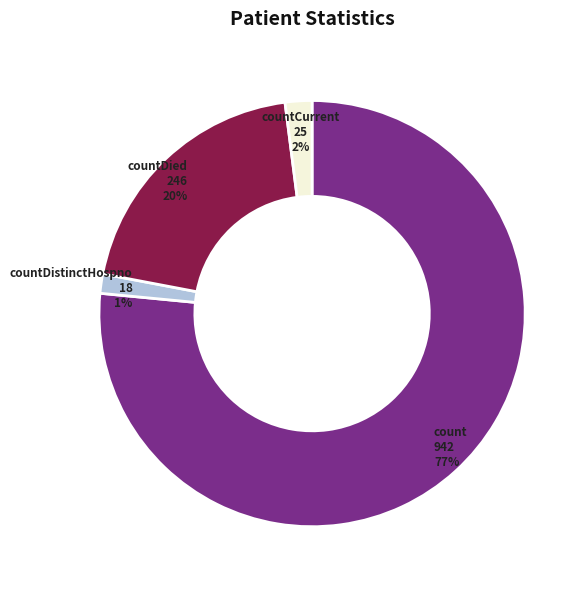

Do countDistinctHospno and countDied together represent more than half of the pie?

No